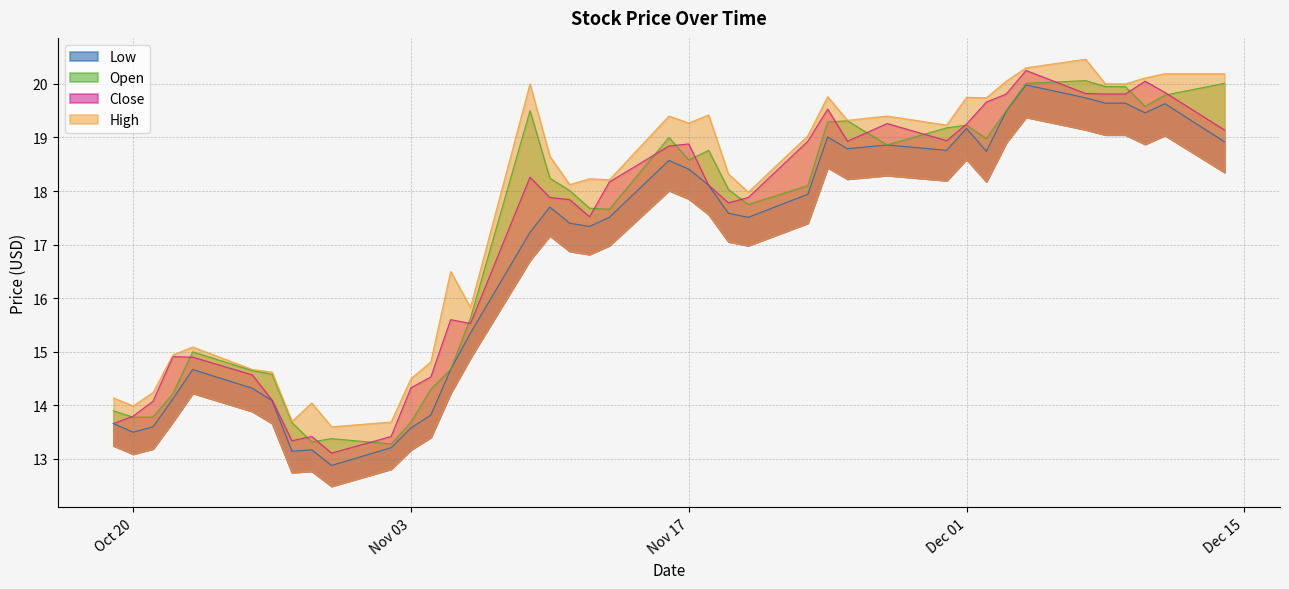

What is the label of the 31st point from the left?

Dec 01